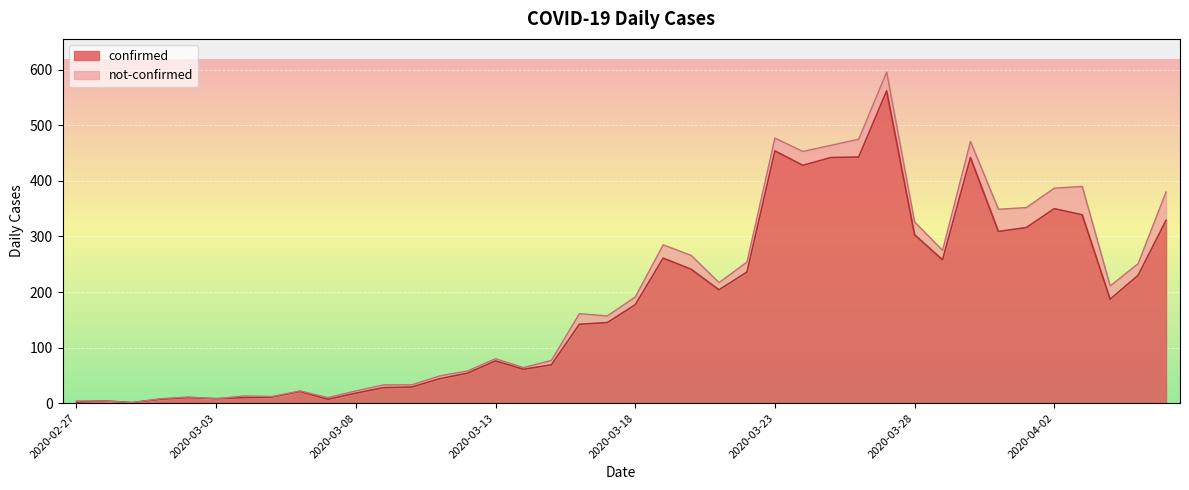

Does the chart display data point markers on the line(s)?

No